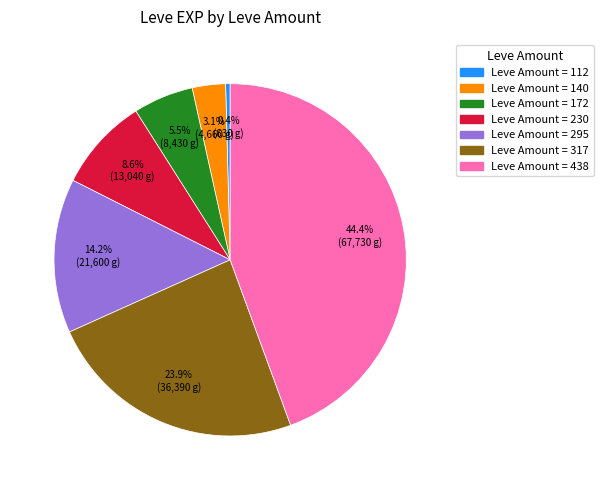

Is there any slice that represents more than half of the pie?

No